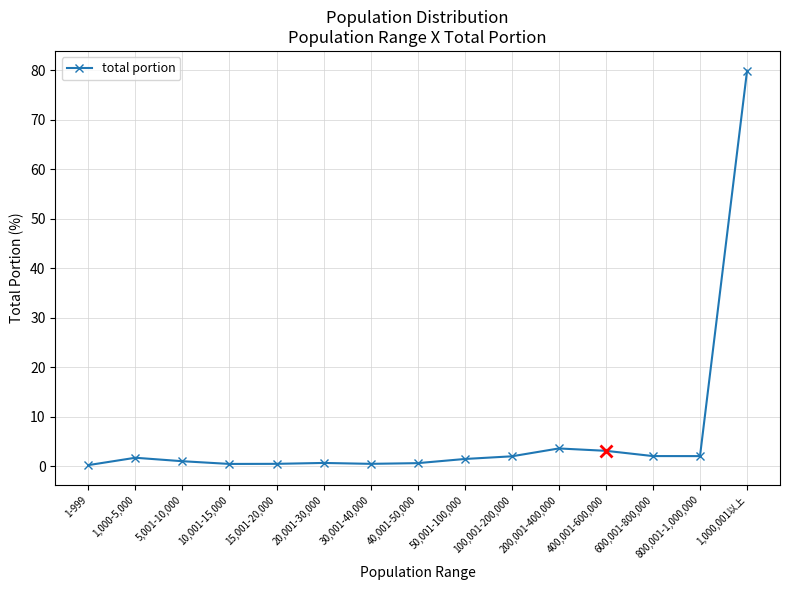

What is the sum of all values?

100.0